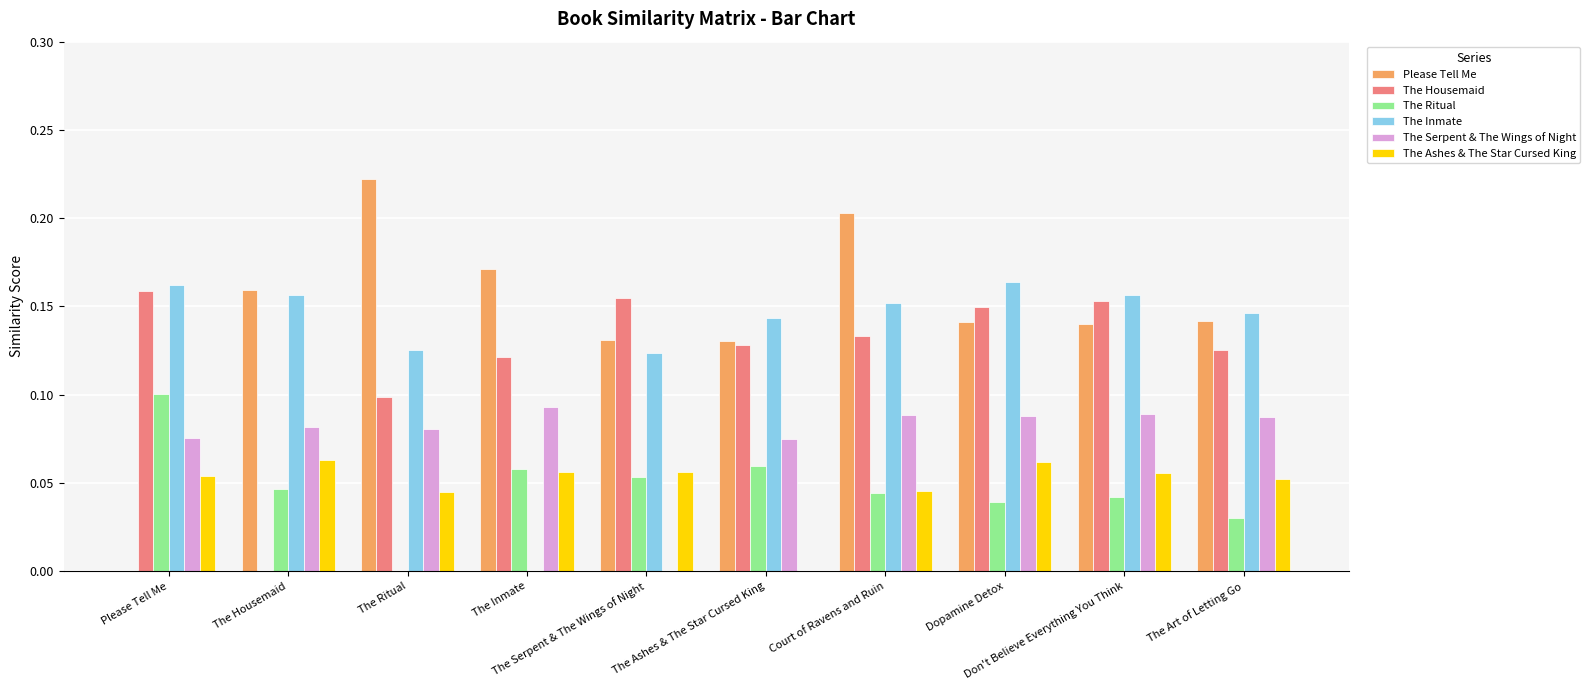

Which series changed the most between The Ashes & The Star Cursed King and Don't Believe Everything You Think?

The Ashes & The Star Cursed King